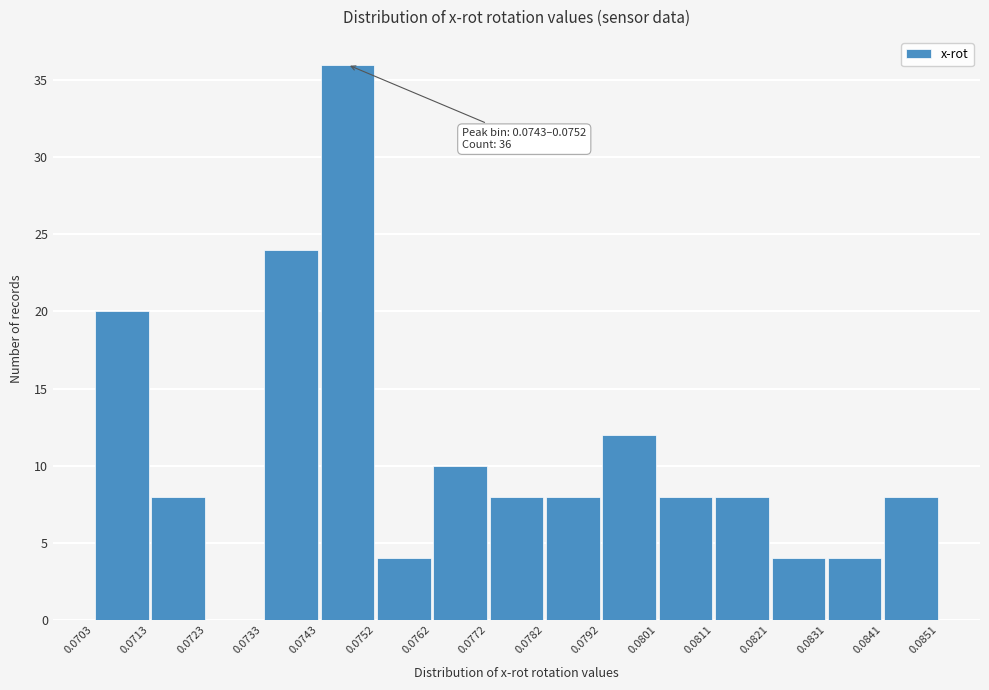

Over which range of the x-axis is the bar tallest?

0.0743 to 0.0752